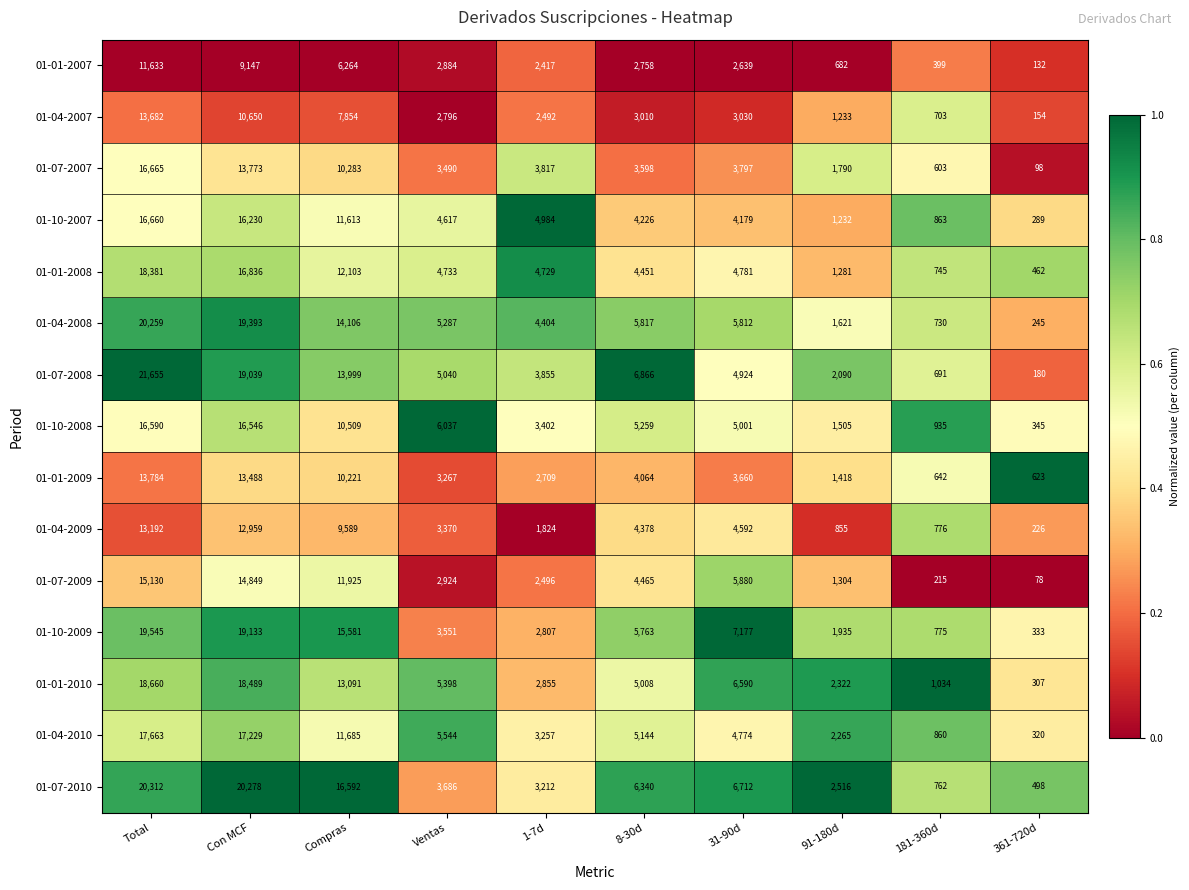

At which label does 01-07-2010 reach its peak?

Total